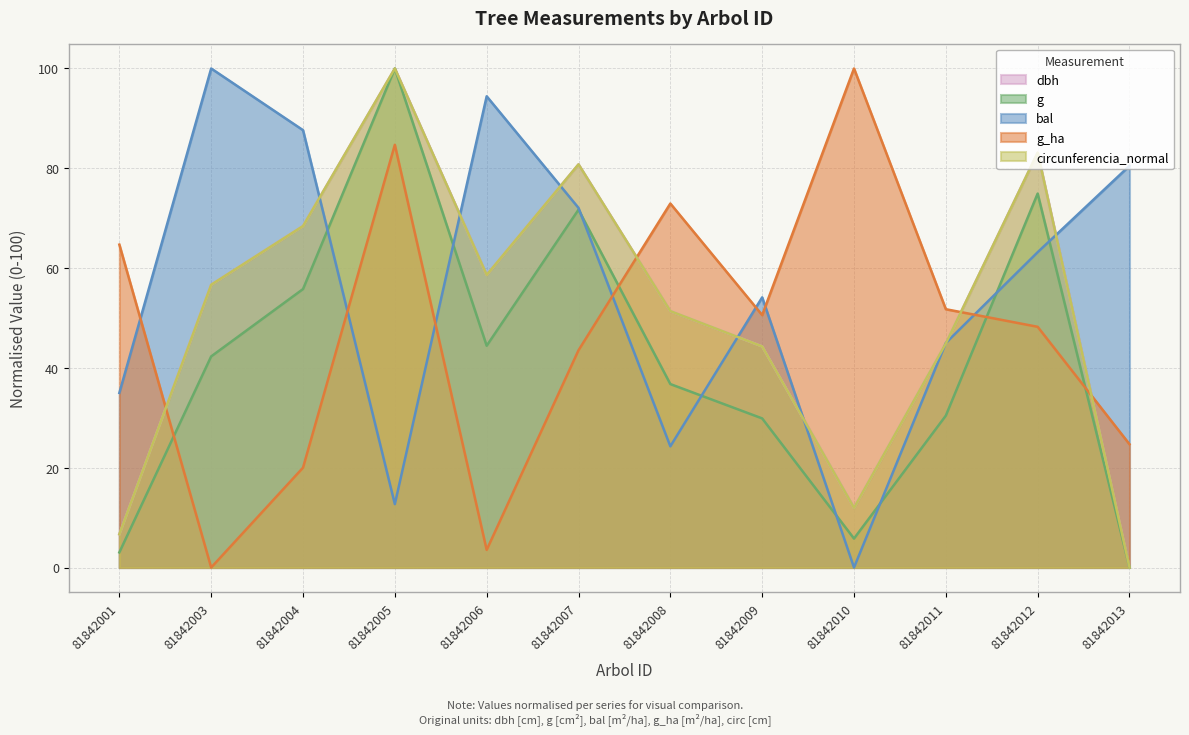

At which category is the sum across all series the highest?

81842005